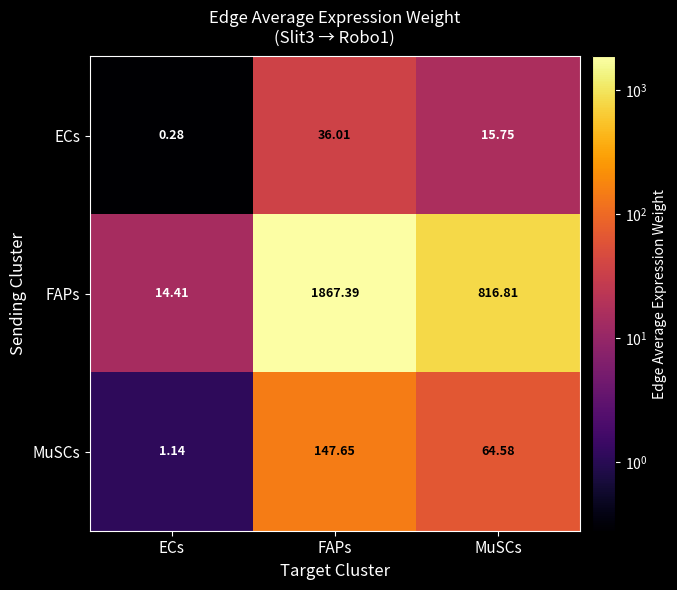

Which series has the largest total across all categories?

FAPs